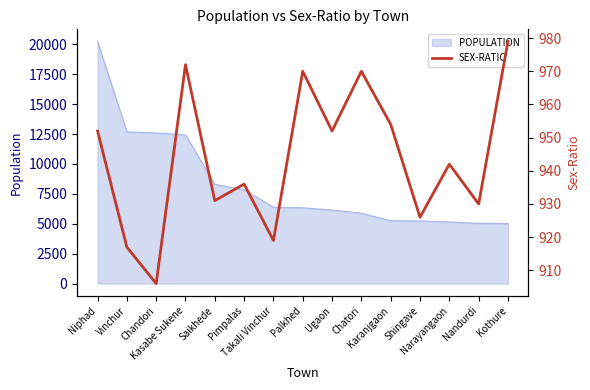

What is the lowest value of the POPULATION series?

5022